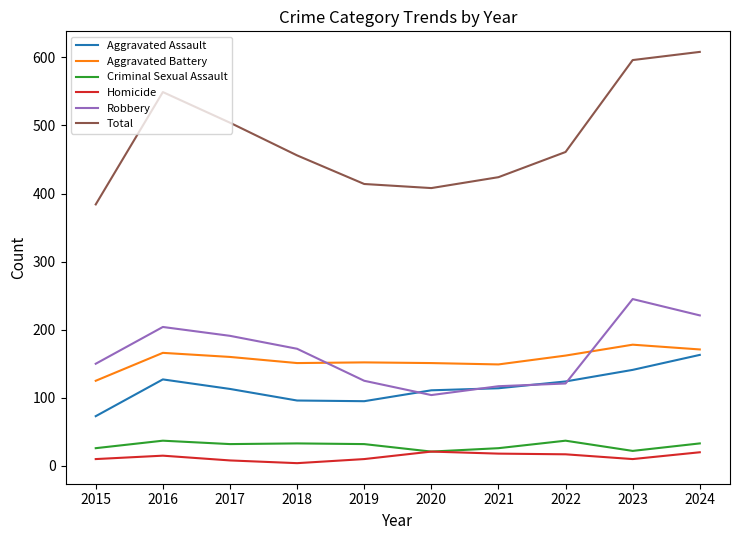

What value does the Criminal Sexual Assault series have at 2024?

33